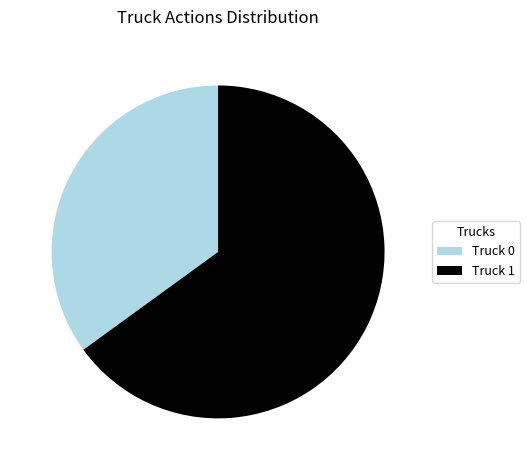

What is the majority slice?

Truck 1